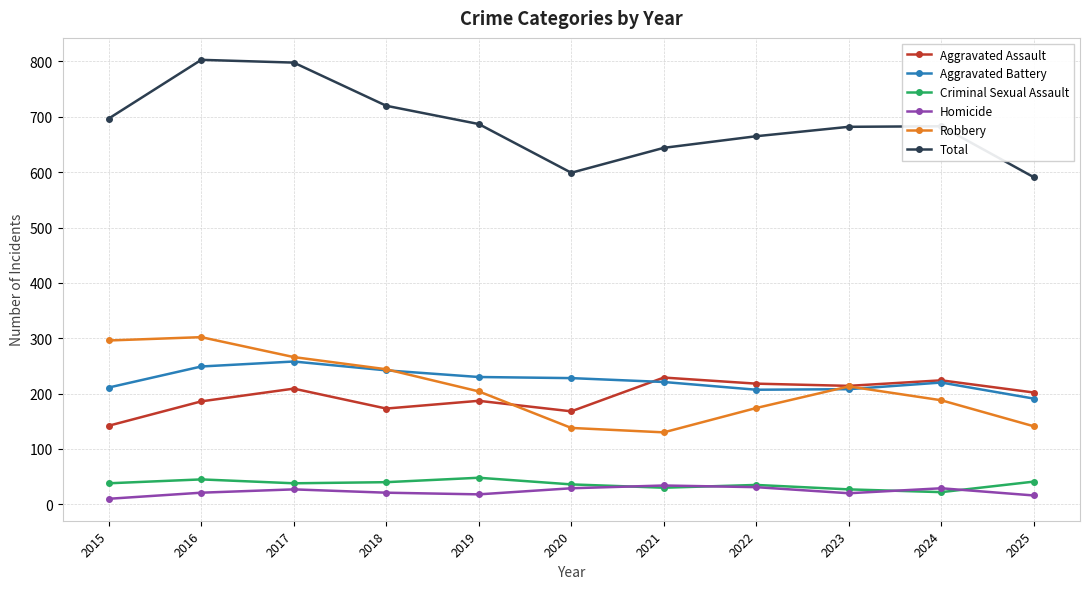

What is the minimum value shown in the chart?

10